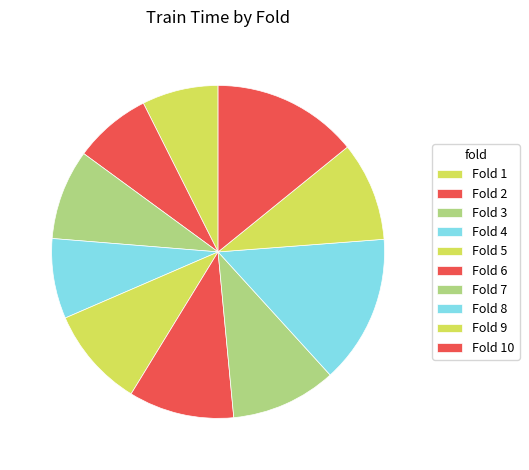

Rank the categories by value from lowest to highest.

Fold 1, Fold 2, Fold 4, Fold 3, Fold 9, Fold 5, Fold 7, Fold 6, Fold 10, Fold 8